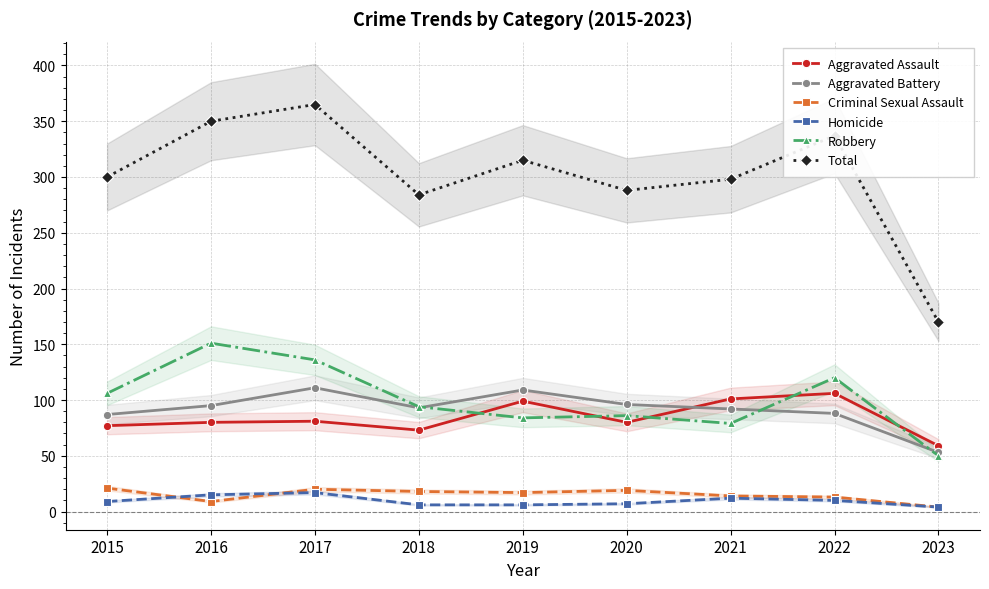

What is the value of the Homicide point at the 2nd from the left?

15